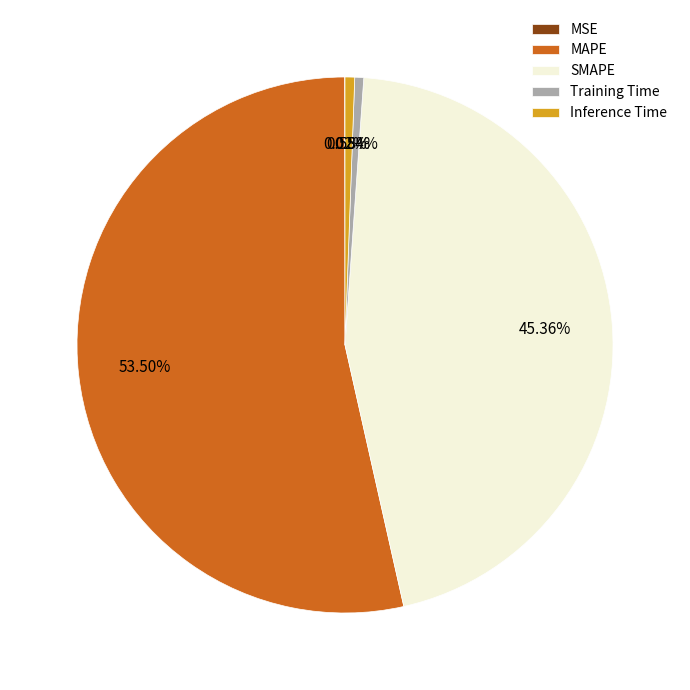

To the nearest percent, what is the average slice percentage?

20%